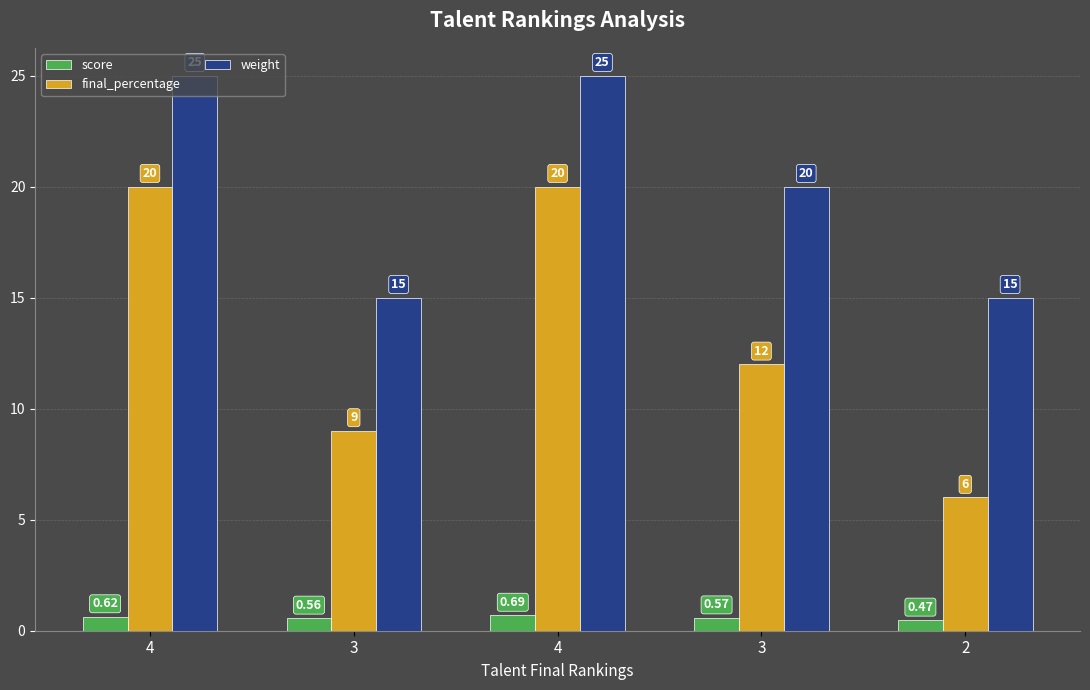

How many bars are there in total?

15